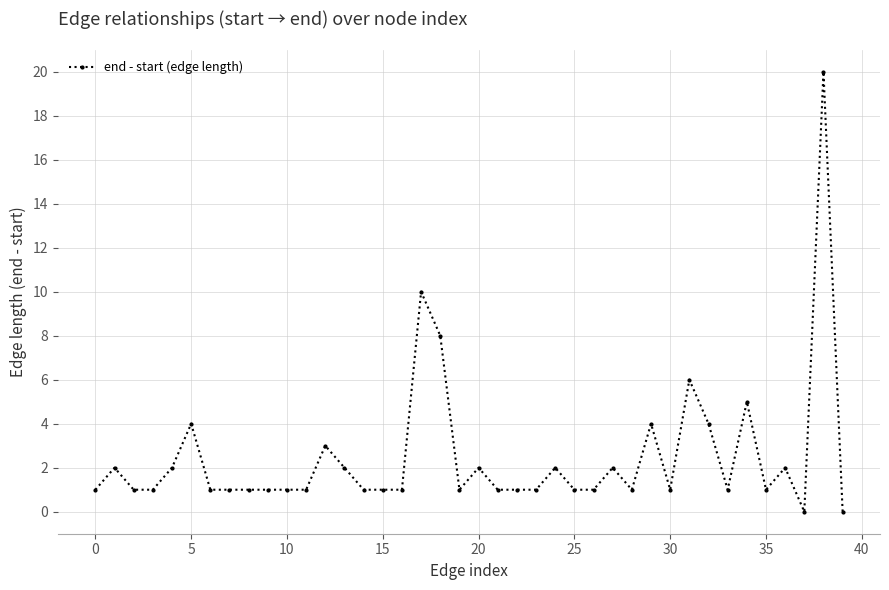

Does the chart display data point markers on the line(s)?

Yes